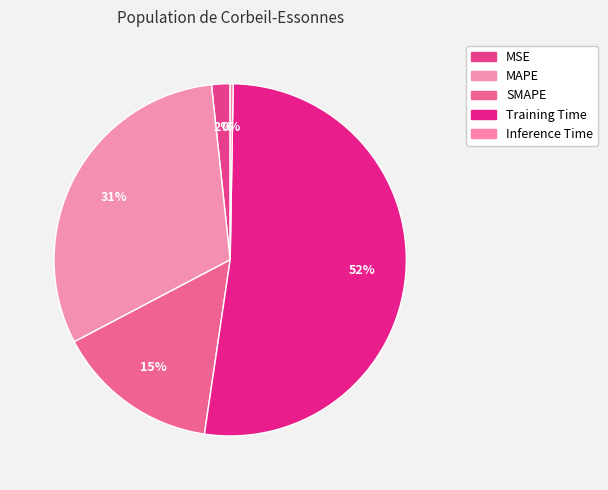

To the nearest percent, what is the difference between the largest and smallest slice percentages?

52%